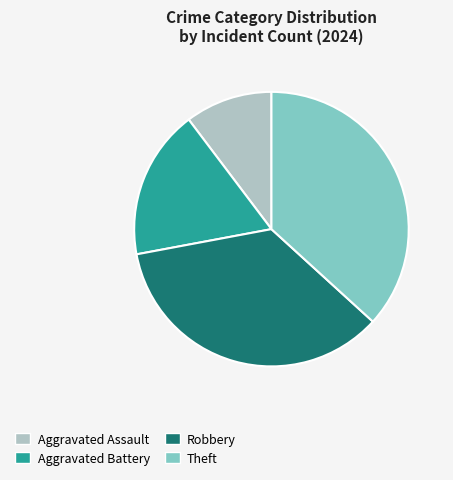

What is the smallest slice in the pie chart?

Aggravated Assault